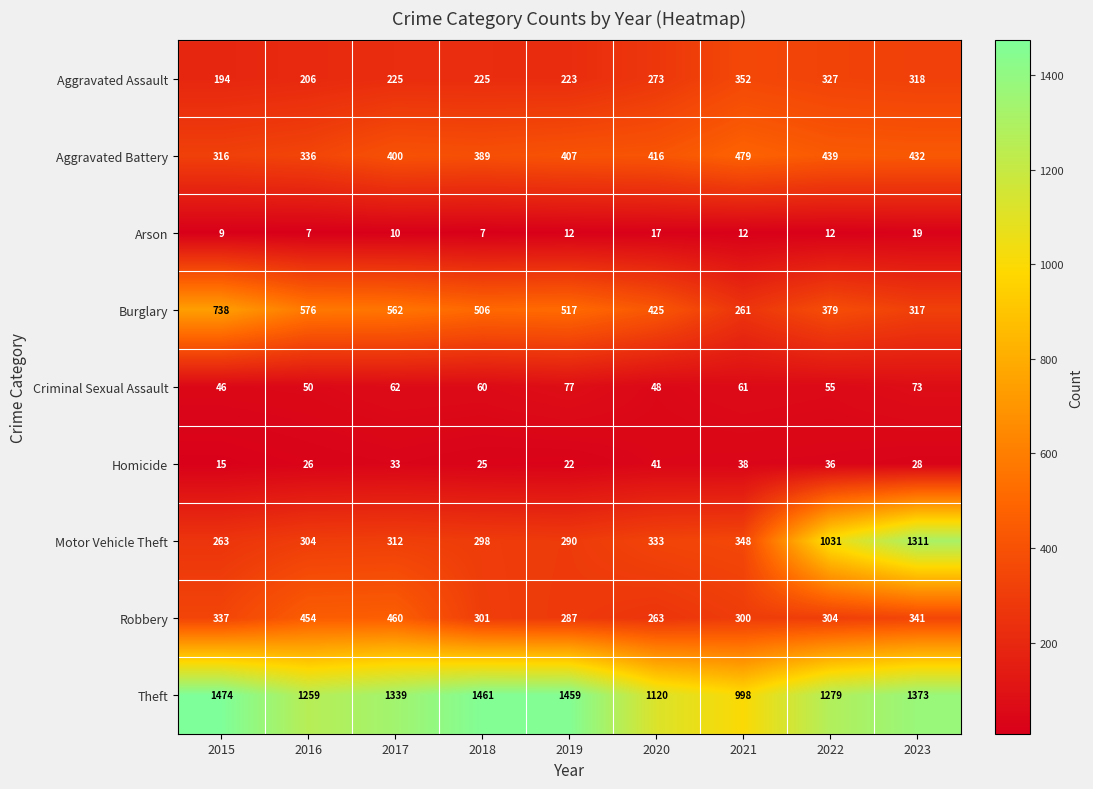

Which series has the largest total across all categories?

Theft